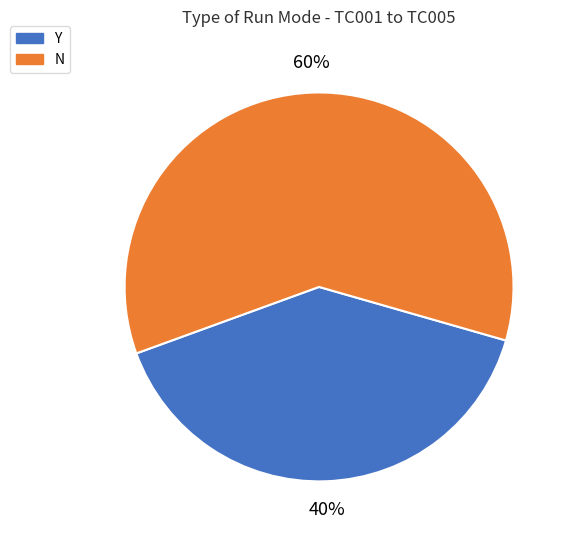

What percentage is the Y slice, to the nearest percent?

40%